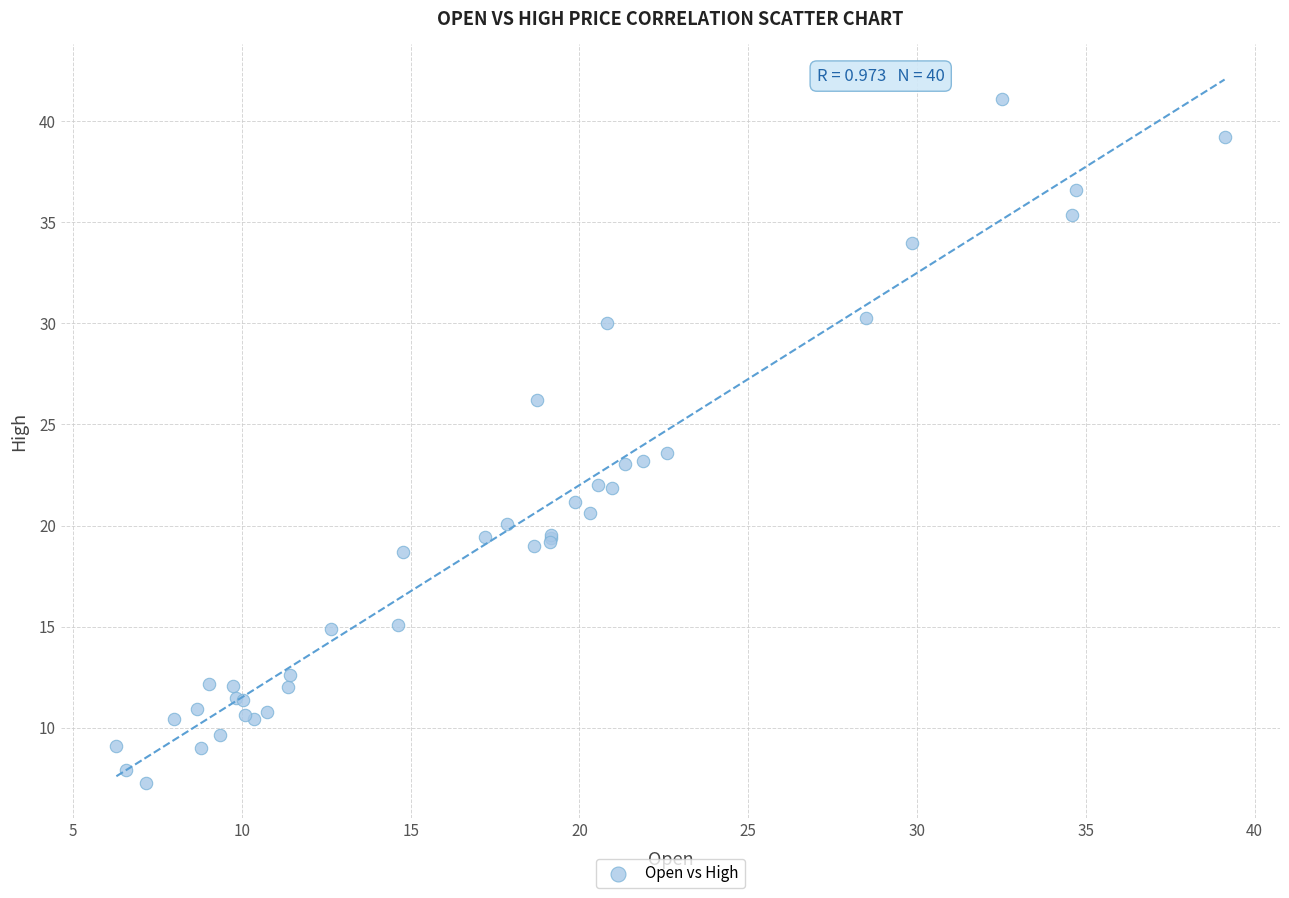

What Y value in the scatter plot is closest to 24?

23.6